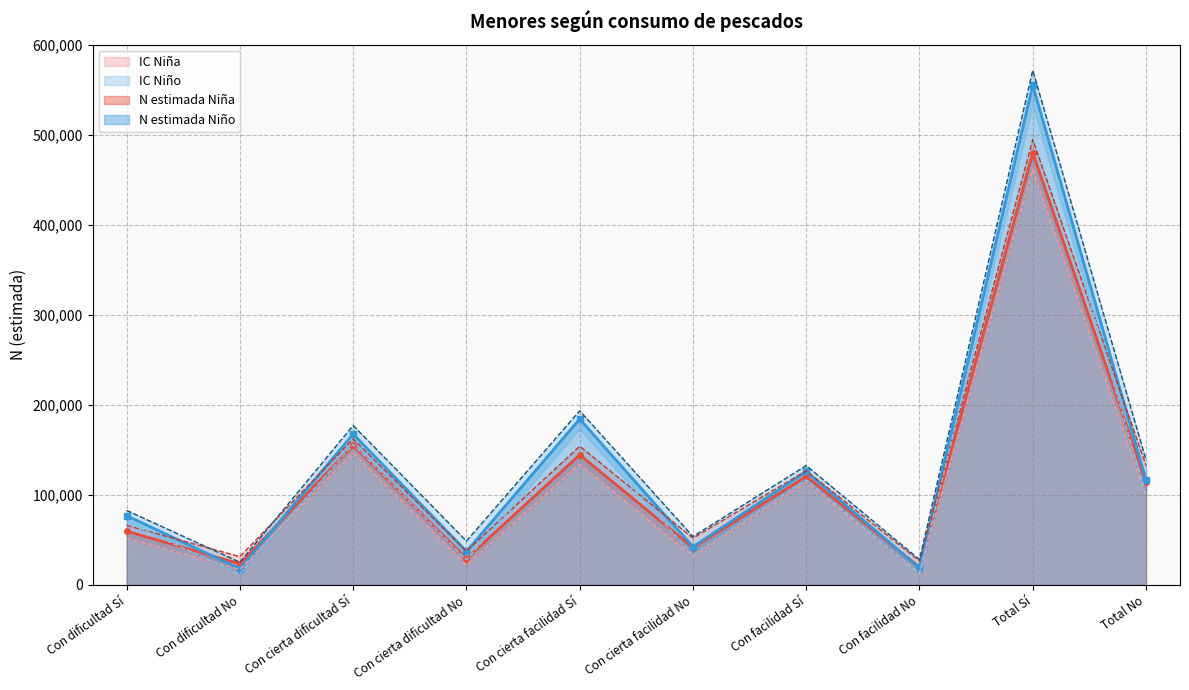

True or false: N lím inf IC Niño has more than 1 interior local peaks.

True